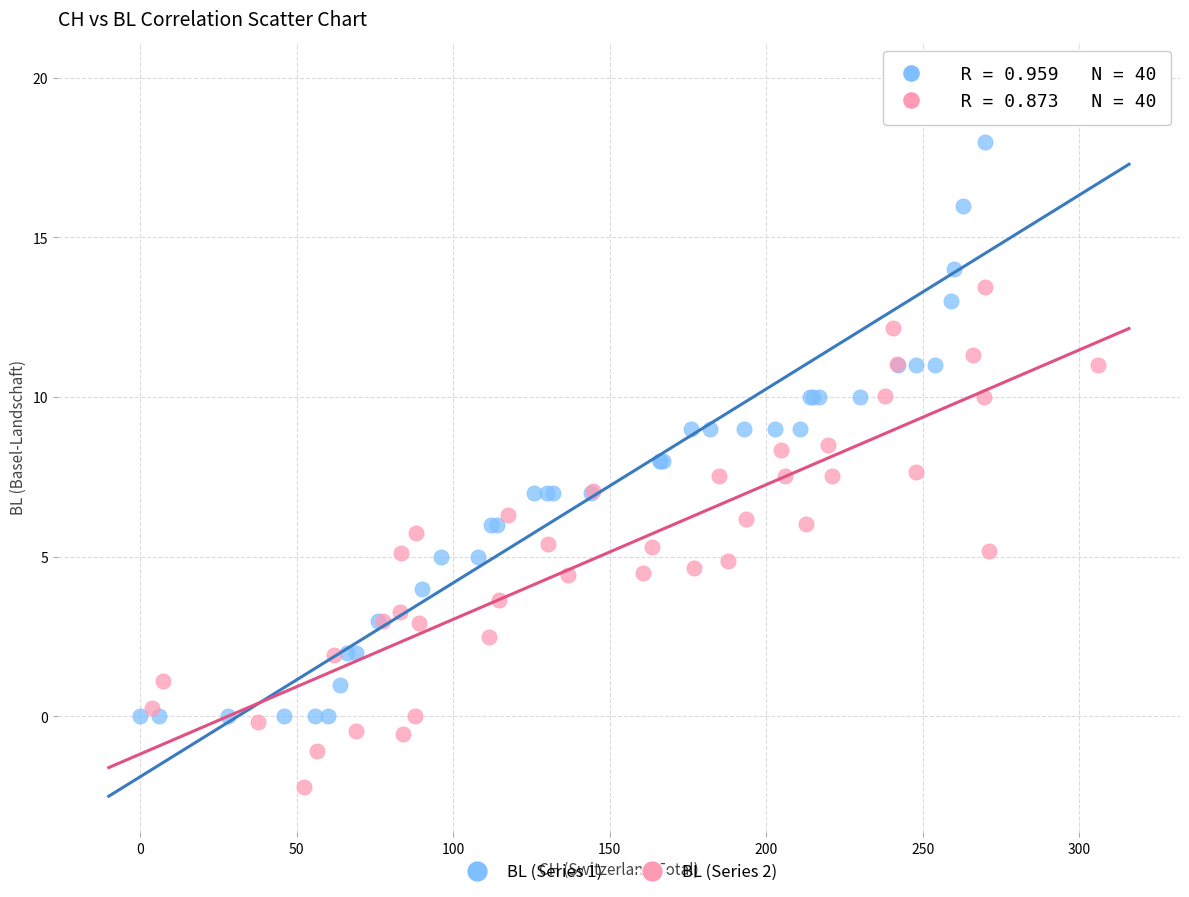

Which series reaches the maximum Y coordinate?

BL (Series 1)